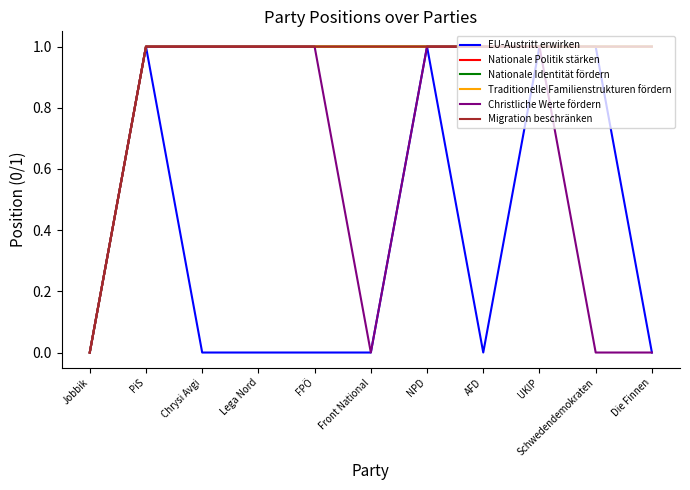

The value of EU-Austritt erwirken at PiS is 1. True or false?

True